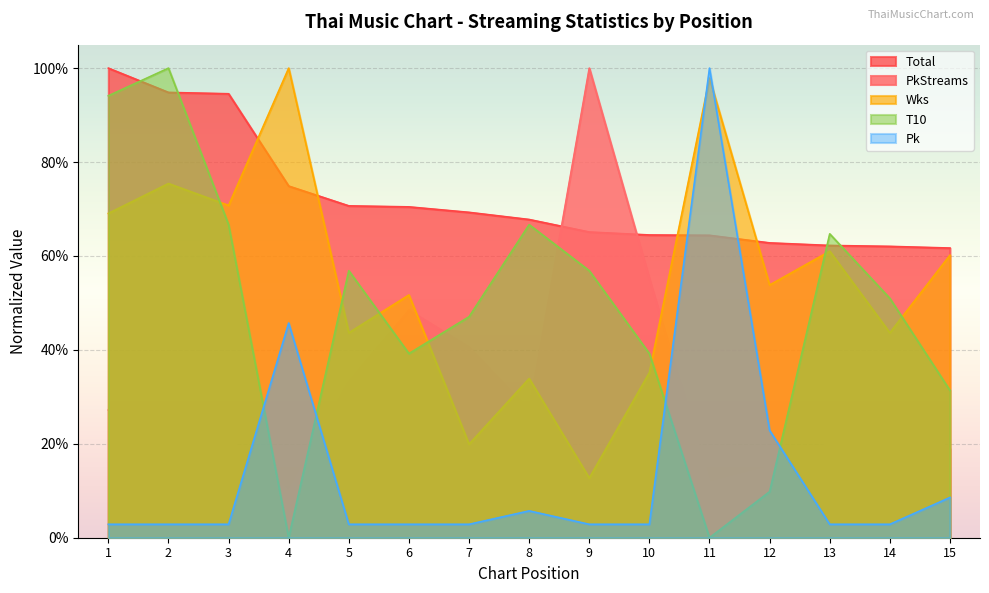

Reading left to right, transcribe all the data shown in this chart.

PkStreams: 1=0.3	2=0.2	3=0.2	4=0.1	5=0.3	6=0.5	7=0.4	8=0.3	9=1.0	10=0.6	11=0.1	12=0.2	13=0.2	14=0.3	15=0.2
Total: 1=1.0	2=0.9	3=0.9	4=0.7	5=0.7	6=0.7	7=0.7	8=0.7	9=0.7	10=0.6	11=0.6	12=0.6	13=0.6	14=0.6	15=0.6
Wks: 1=0.7	2=0.8	3=0.7	4=1.0	5=0.4	6=0.5	7=0.2	8=0.3	9=0.1	10=0.4	11=1.0	12=0.5	13=0.6	14=0.4	15=0.6
T10: 1=0.9	2=1.0	3=0.7	4=0.0	5=0.6	6=0.4	7=0.5	8=0.7	9=0.6	10=0.4	11=0.0	12=0.1	13=0.6	14=0.5	15=0.3
Pk: 1=0.0	2=0.0	3=0.0	4=0.5	5=0.0	6=0.0	7=0.0	8=0.1	9=0.0	10=0.0	11=1.0	12=0.2	13=0.0	14=0.0	15=0.1